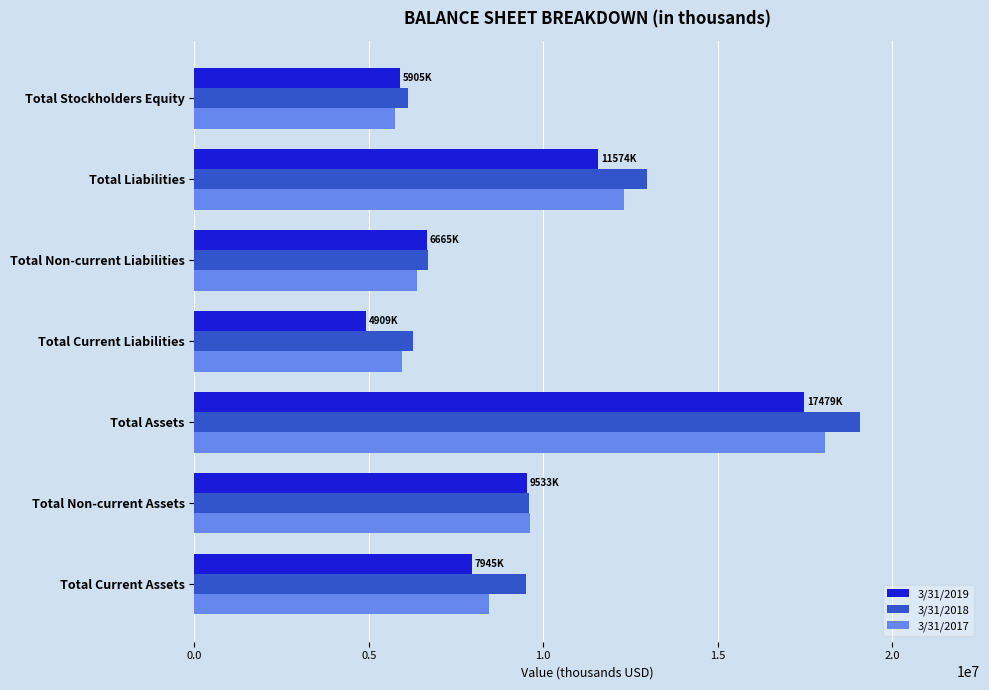

At which category is the sum across all series the highest?

Total Assets